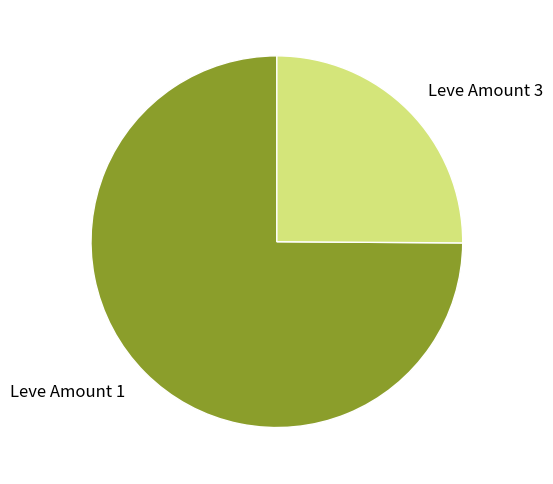

Do Leve Amount 1 and Leve Amount 3 together represent more than half of the pie?

Yes